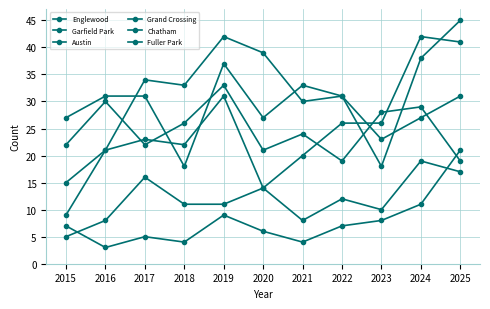

Count the number of data series in this chart.

6